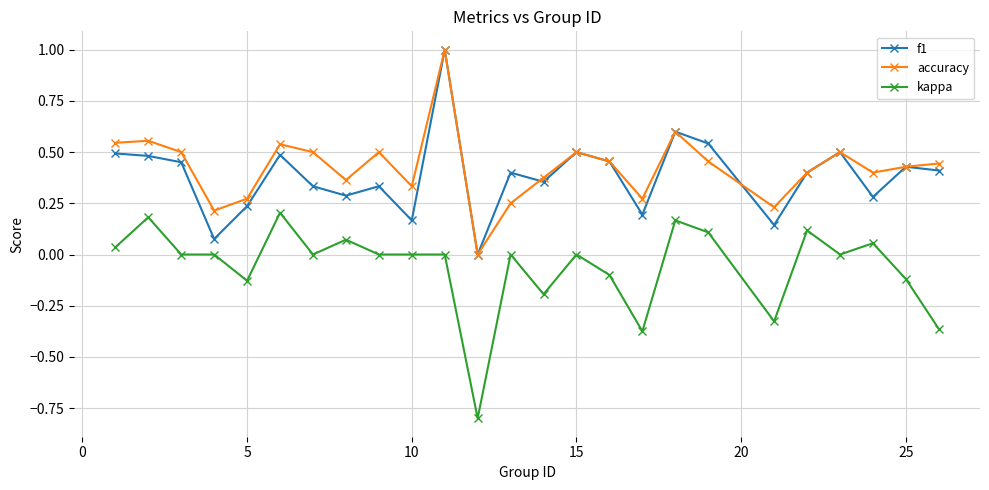

How many distinct data groups are displayed?

3